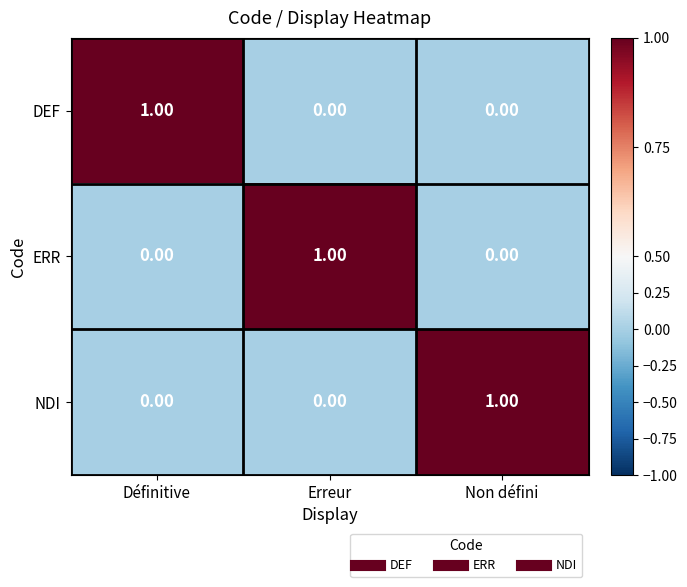

At which label does ERR reach its peak?

Erreur